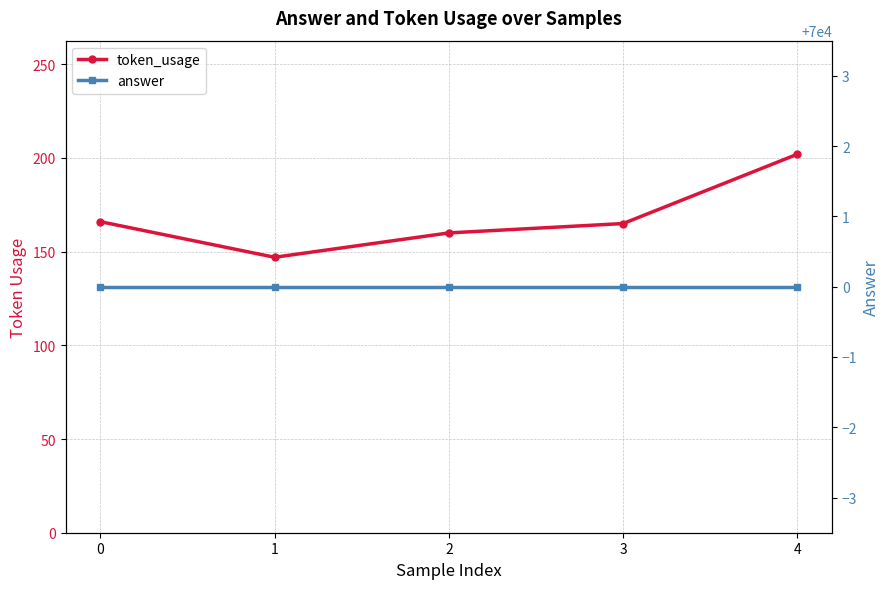

Reading left to right, list all the values displayed in this chart.

token_usage: 0=166	1=147	2=160	3=165	4=202
answer: 0=70000	1=70000	2=70000	3=70000	4=70000